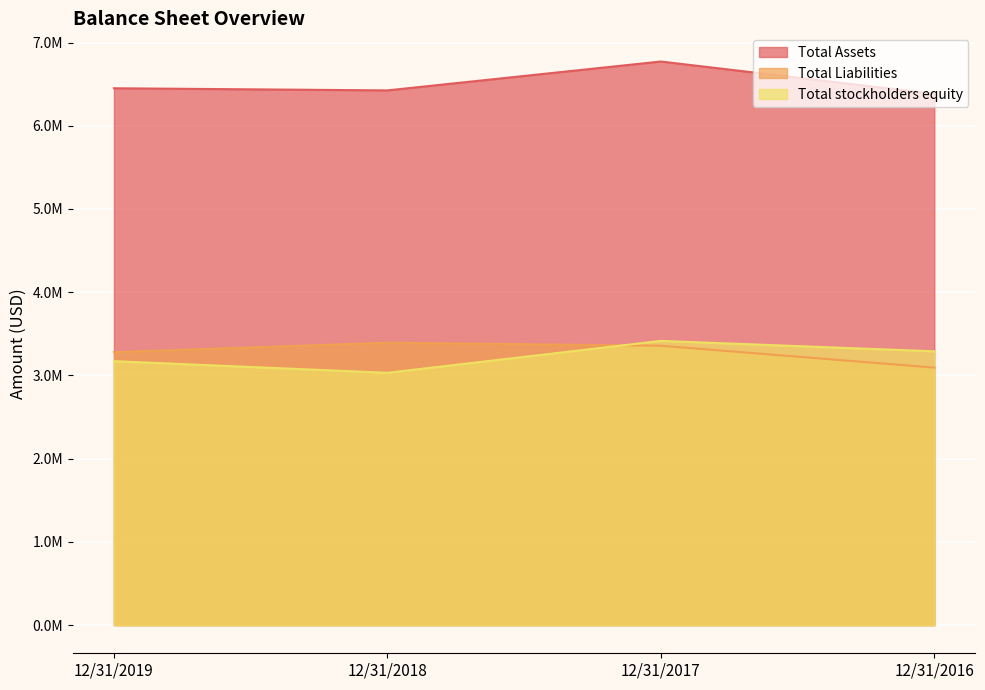

What is the average value of the Total Assets series?

6507561